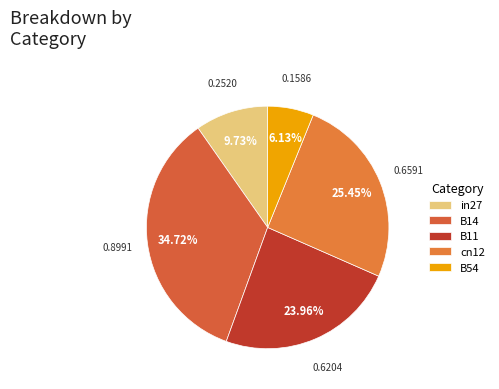

The in27 slice represents 10% of the pie. True or false?

True